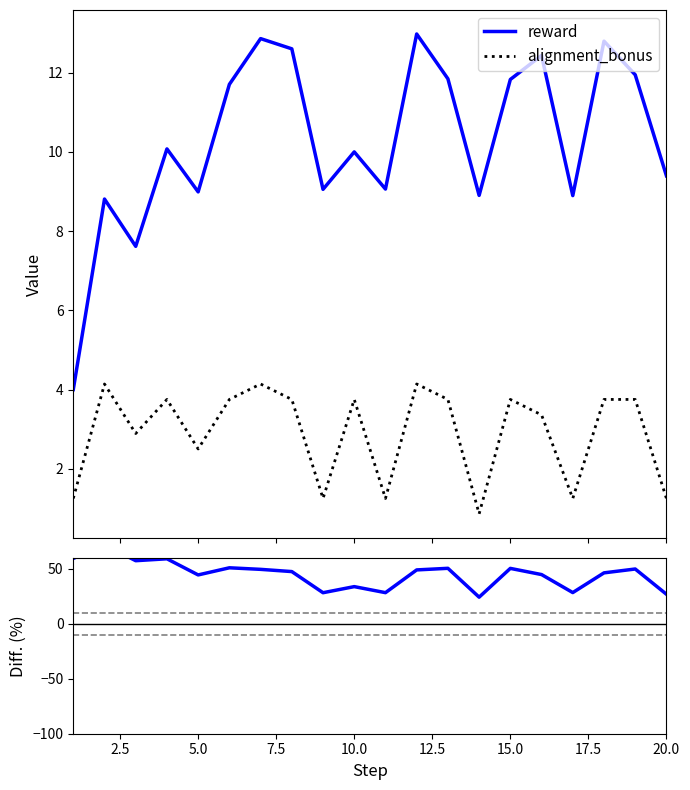

True or false: alignment_bonus and reward cross at least once.

False